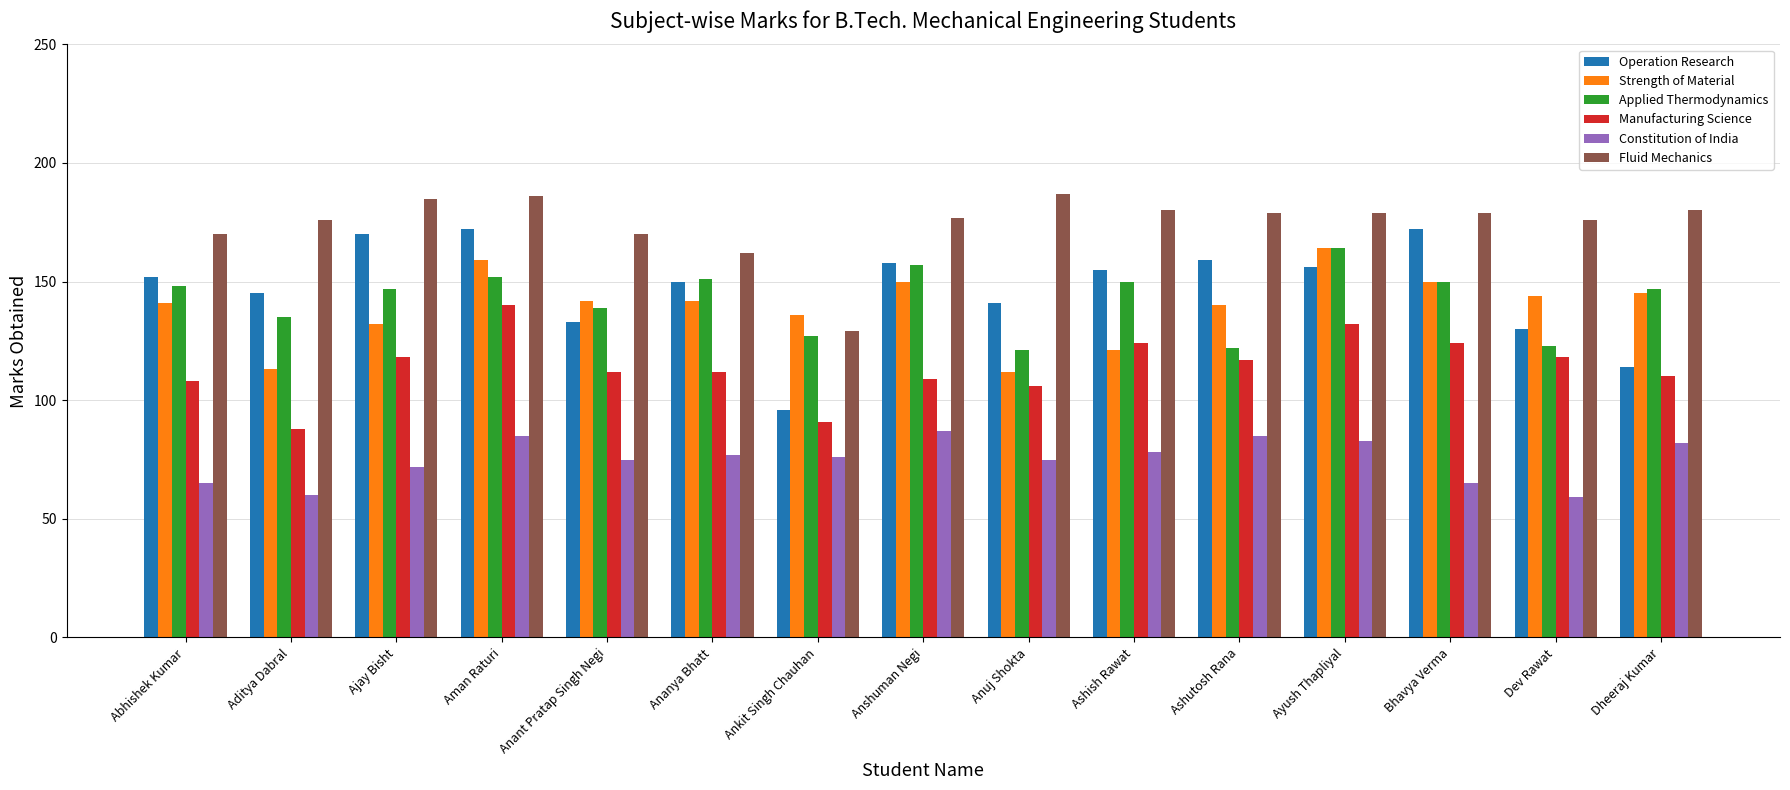

Reading left to right, transcribe all the data shown in this chart.

Operation Research: 152	145	170	172	133	150	96	158	141	155	159	156	172	130	114
Strength of Material: 141	113	132	159	142	142	136	150	112	121	140	164	150	144	145
Applied Thermodynamics: 148	135	147	152	139	151	127	157	121	150	122	164	150	123	147
Manufacturing Science: 108	88	118	140	112	112	91	109	106	124	117	132	124	118	110
Constitution of India: 65	60	72	85	75	77	76	87	75	78	85	83	65	59	82
Fluid Mechanics: 170	176	185	186	170	162	129	177	187	180	179	179	179	176	180